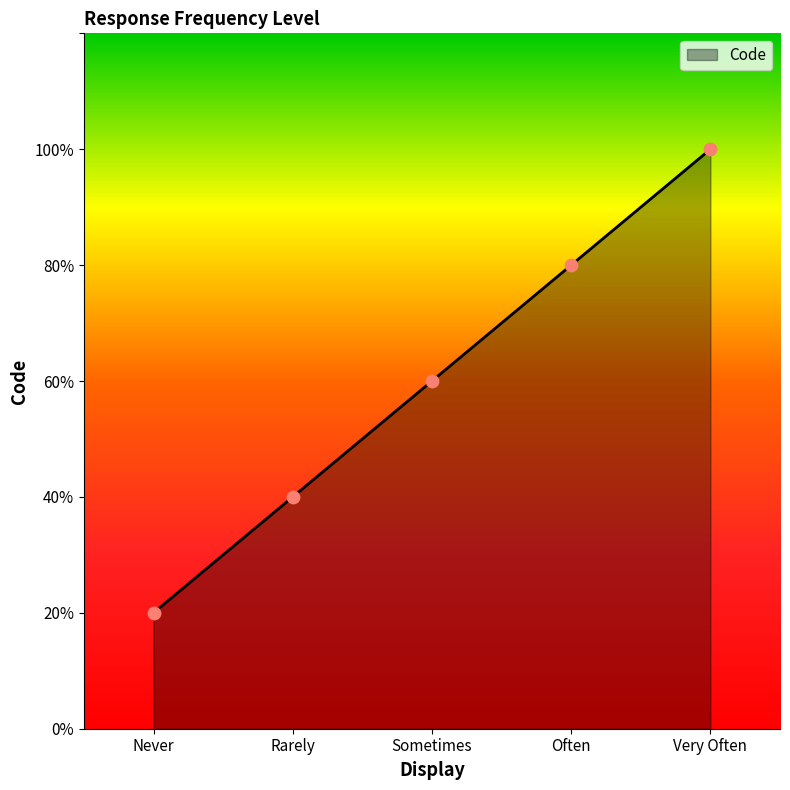

Approximately how many times larger is the value at Very Often compared to Never?

5.0